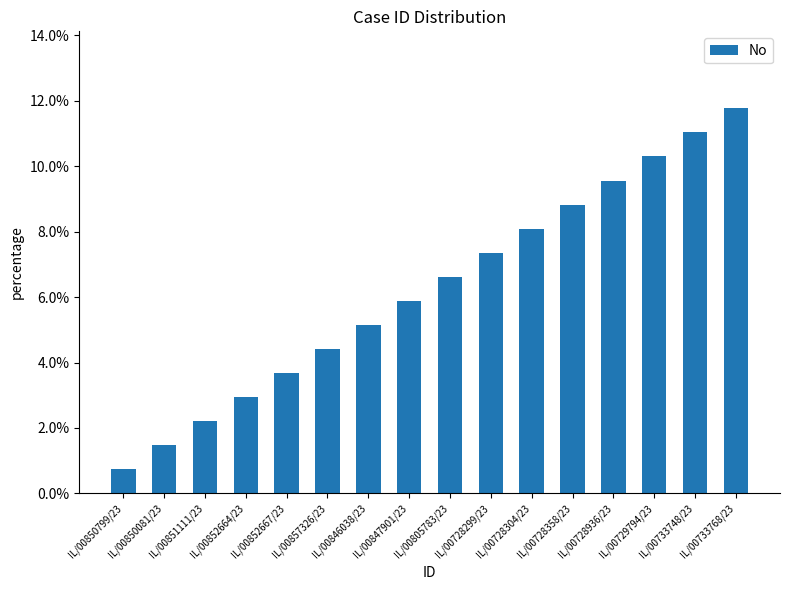

Does the chart contain any negative values?

No